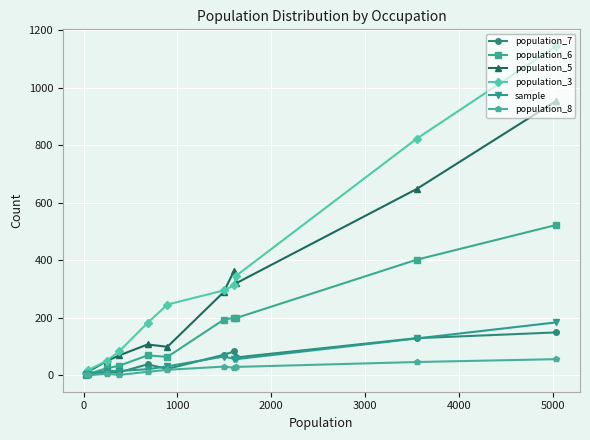

Which series has the widest spread of values?

population_3